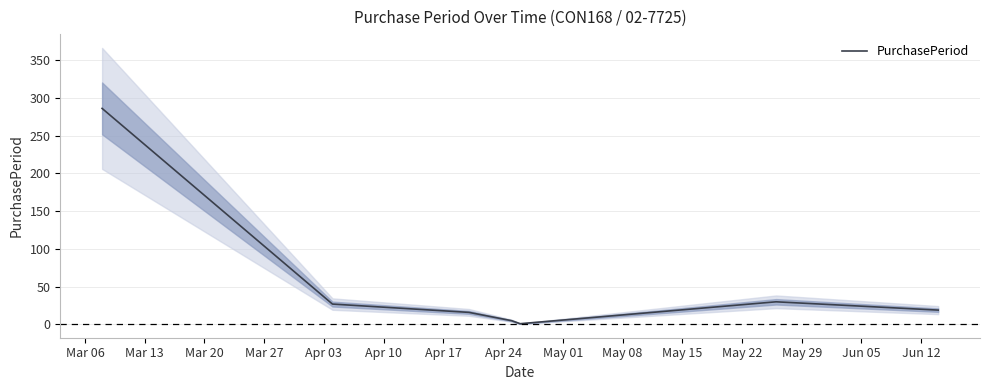

How many lines are shown in the chart?

1